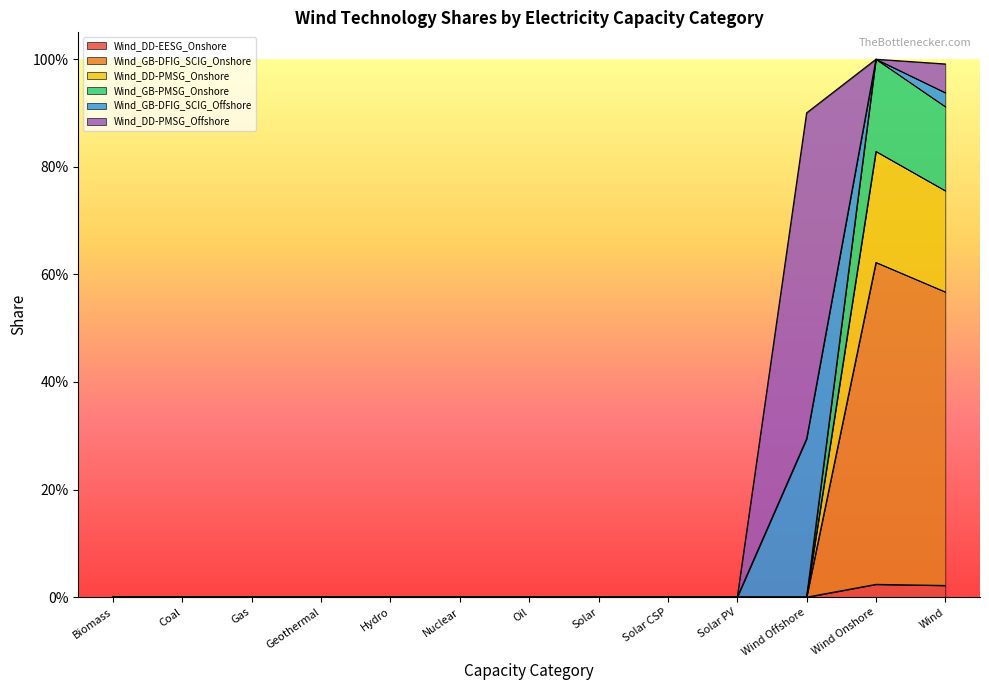

How many data points in Wind_GB-PMSG_Onshore are above 0?

2